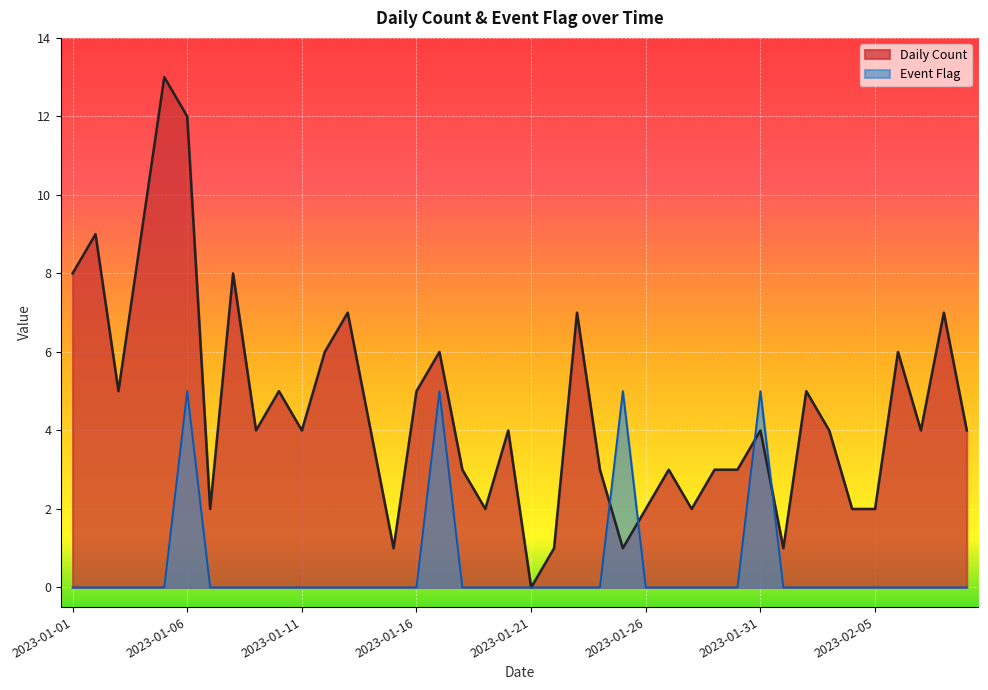

At which category does Event Flag reach its first local peak?

2023-01-06